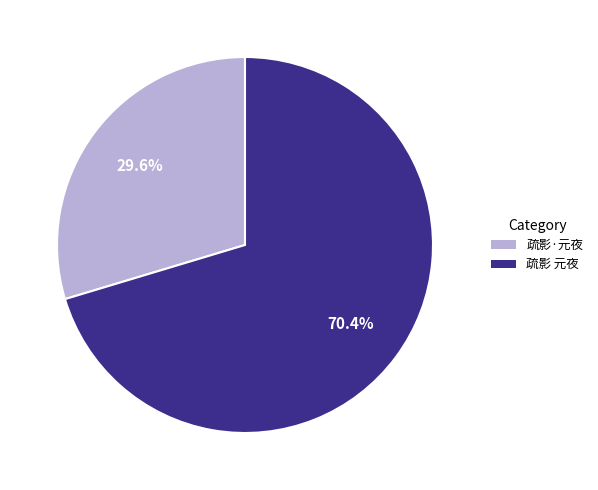

Do 疏影·元夜 and 疏影 元夜 together represent more than half of the pie?

Yes